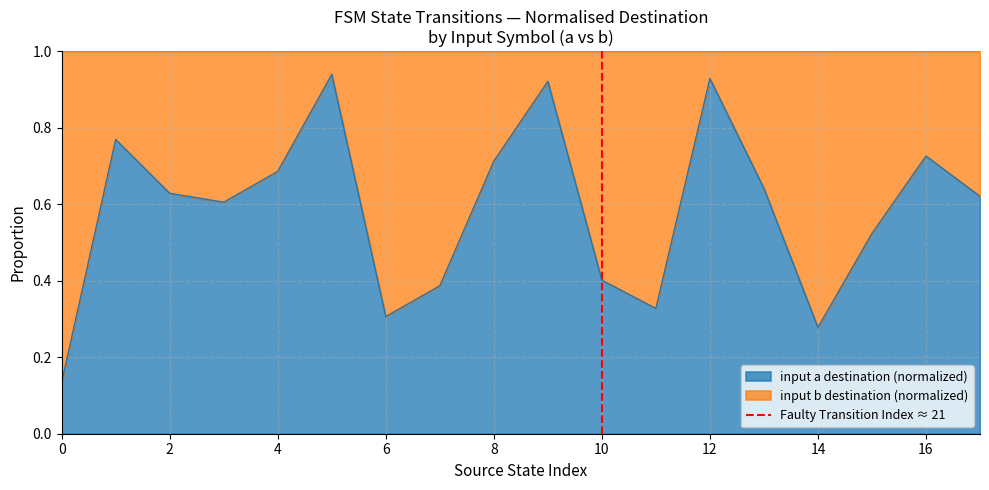

Is it true that input a destination (normalized) equals 0.6 at 12?

False